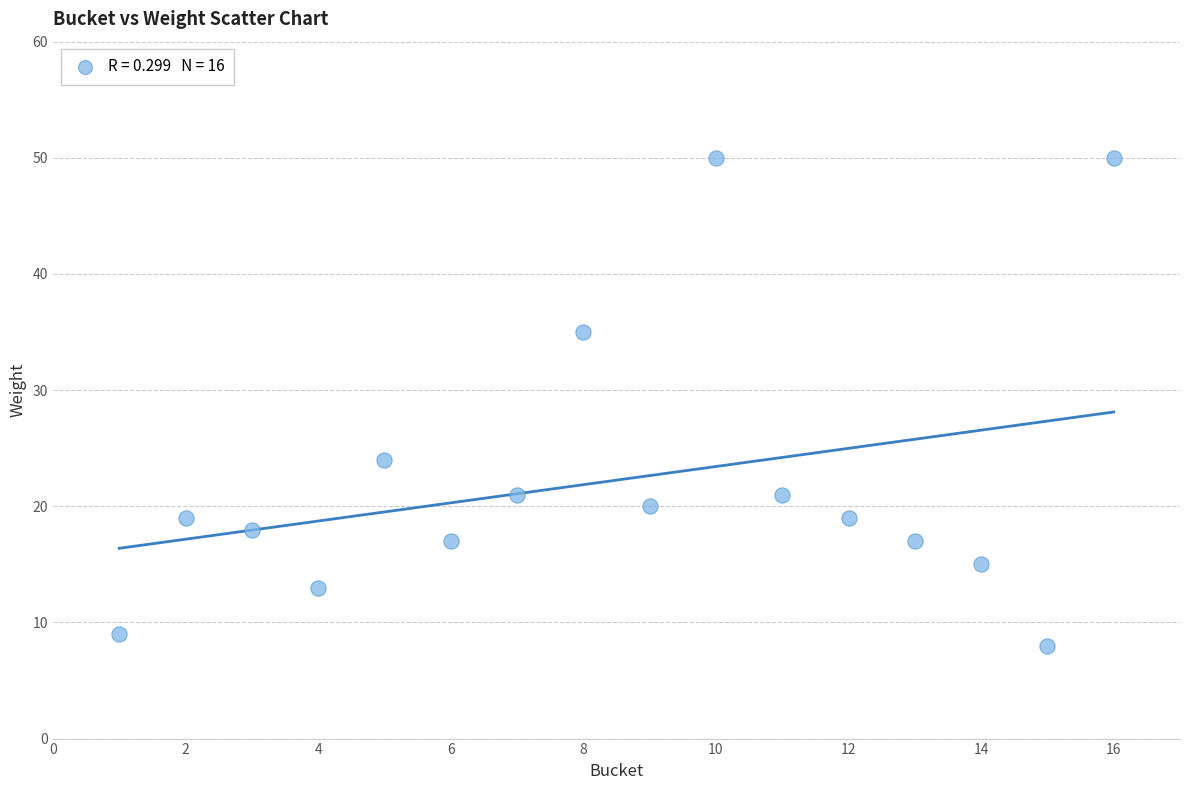

What Y value in the scatter plot is closest to 29?

24